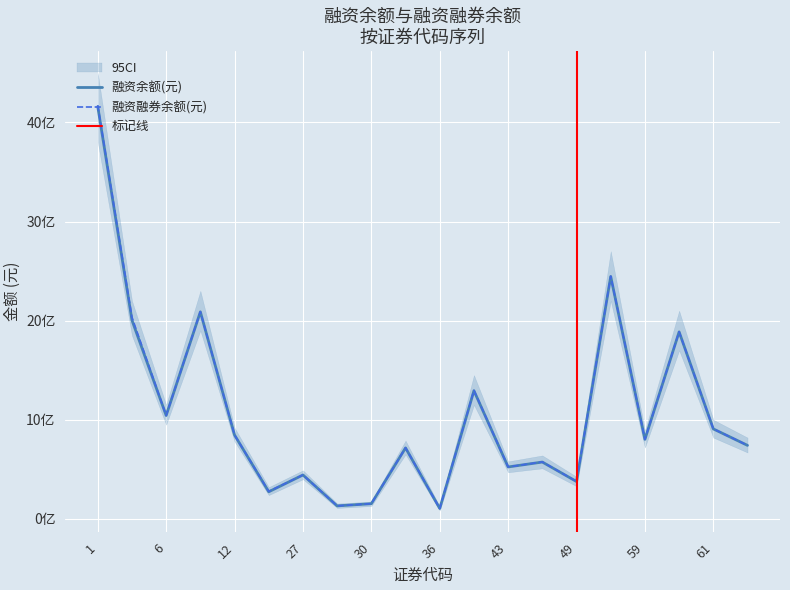

True or false: 融资余额(元) and 融资融券余额(元) intersect in this chart.

False